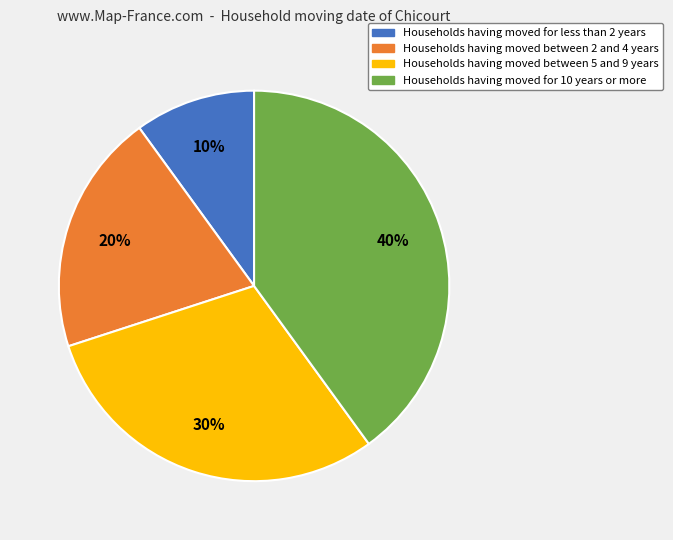

To the nearest percent, what is the combined percentage of Households having moved for 10 years or more and Households having moved between 5 and 9 years?

70%